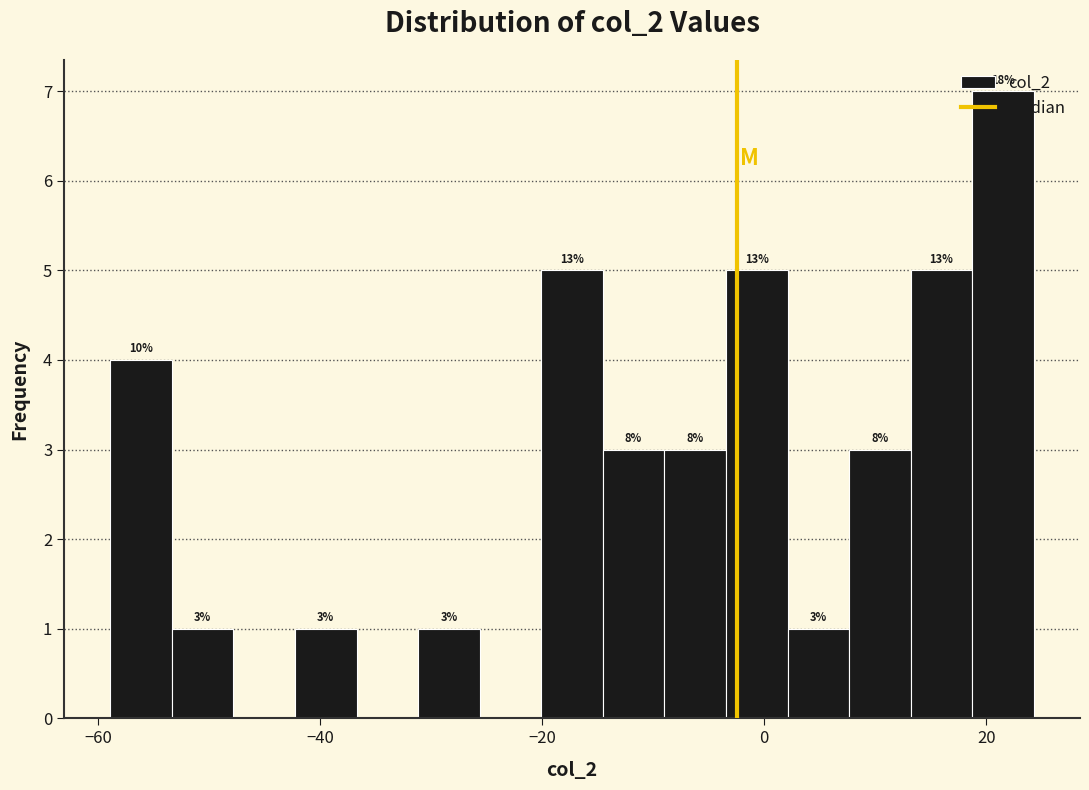

Read against the x-axis, roughly where is the centre of the tallest bar?

22